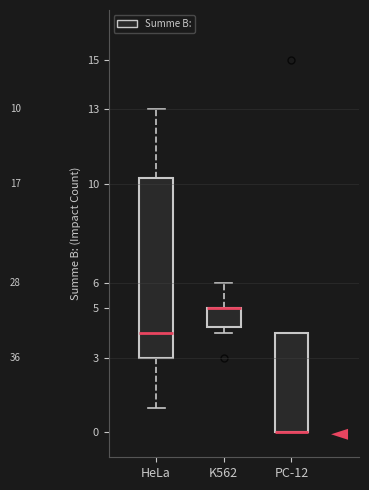

Comparing the boxes themselves (not the whiskers), which one is the tallest?

HeLa